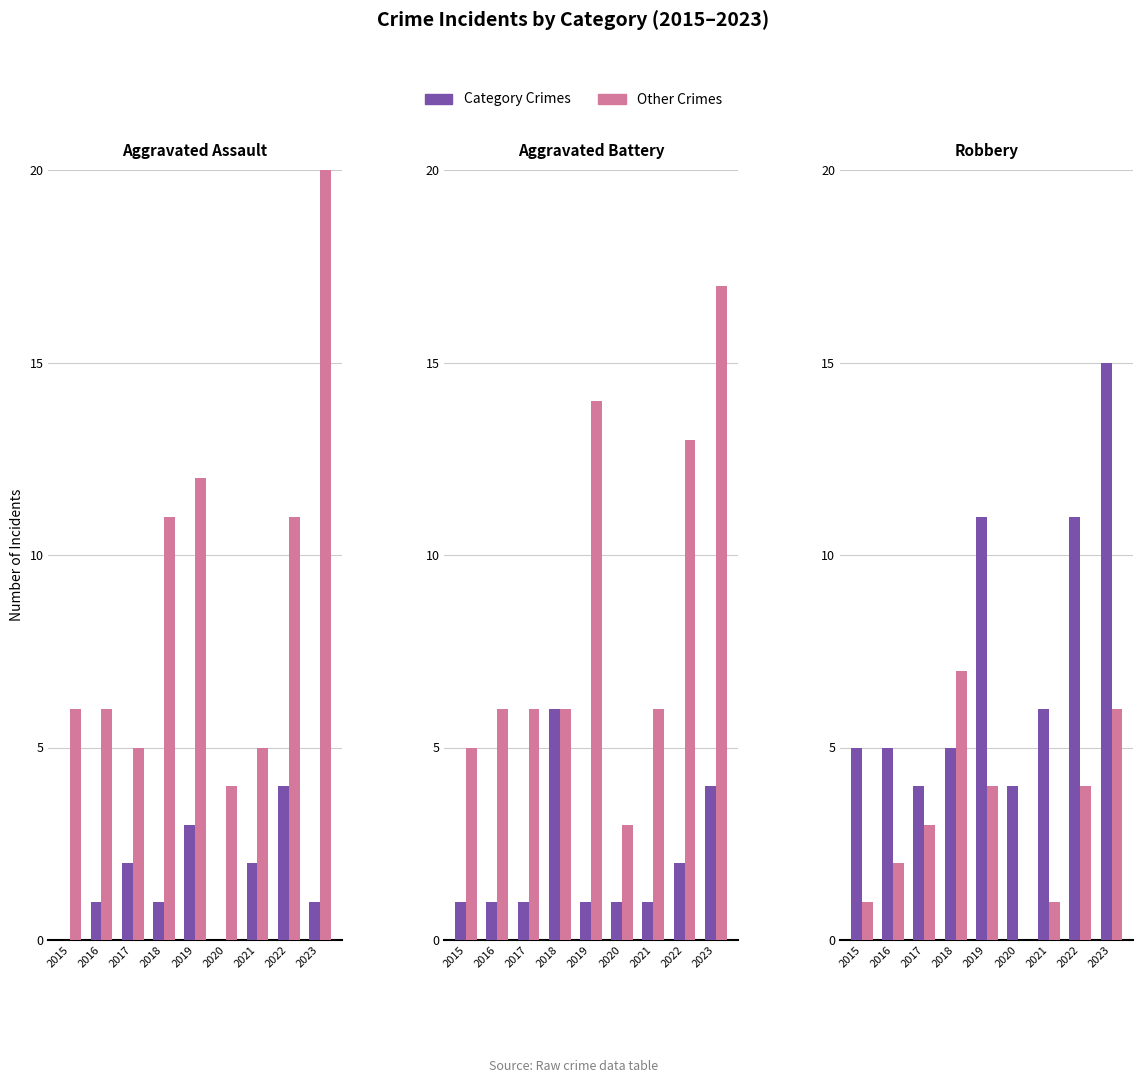

Count the number of categories in the chart.

9